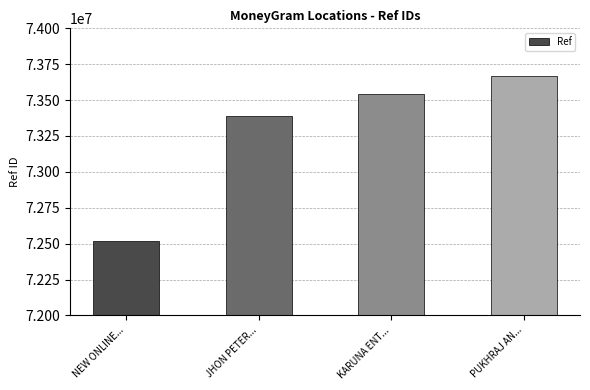

Reading left to right, transcribe all the data shown in this chart.

72521261	73388665	73541486	73665223